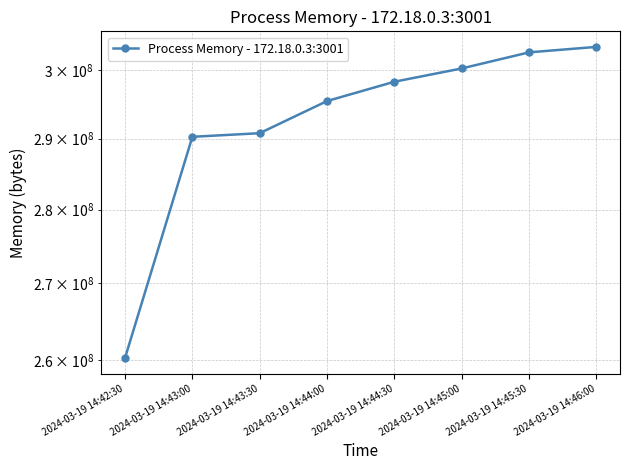

Rank the categories by value from highest to lowest.

2024-03-19 14:46:00, 2024-03-19 14:45:30, 2024-03-19 14:45:00, 2024-03-19 14:44:30, 2024-03-19 14:44:00, 2024-03-19 14:43:30, 2024-03-19 14:43:00, 2024-03-19 14:42:30